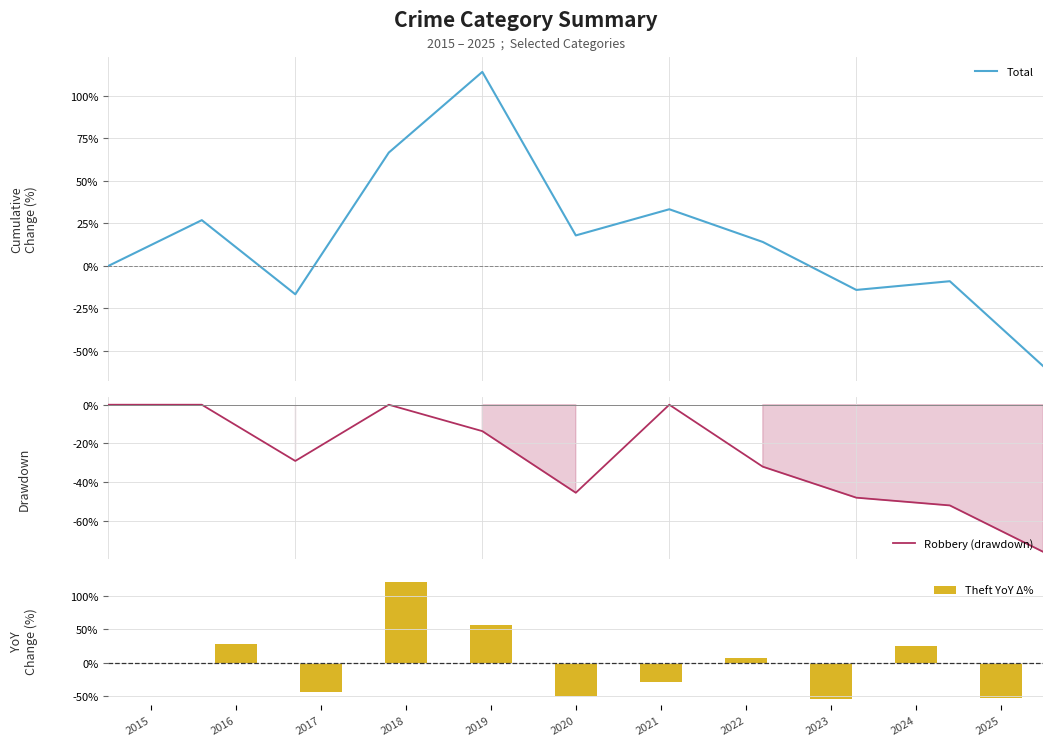

At which label is Robbery (drawdown) closest to -38?

2022